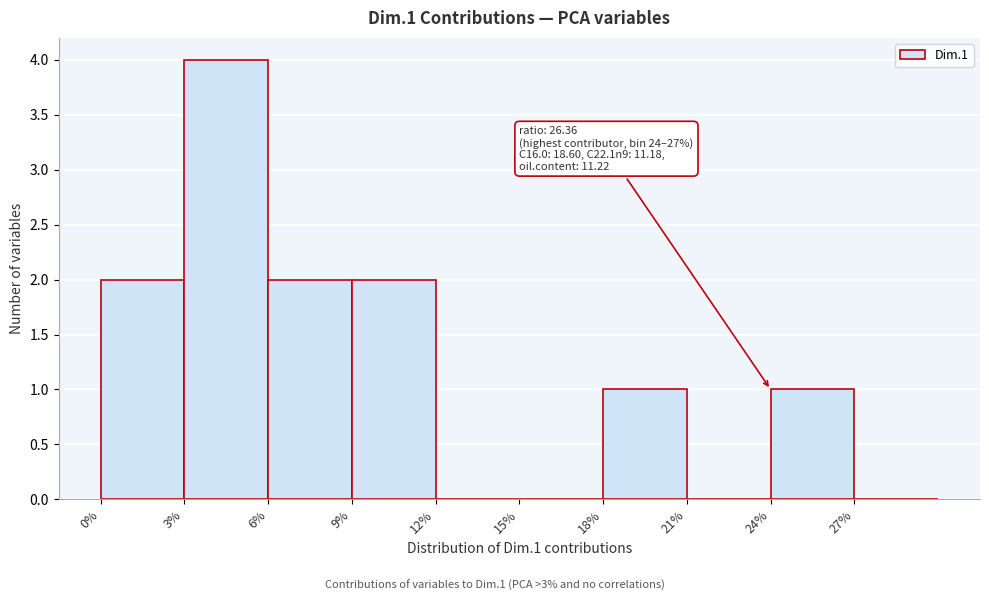

Which range on the x-axis has the tallest bar?

3 to 6